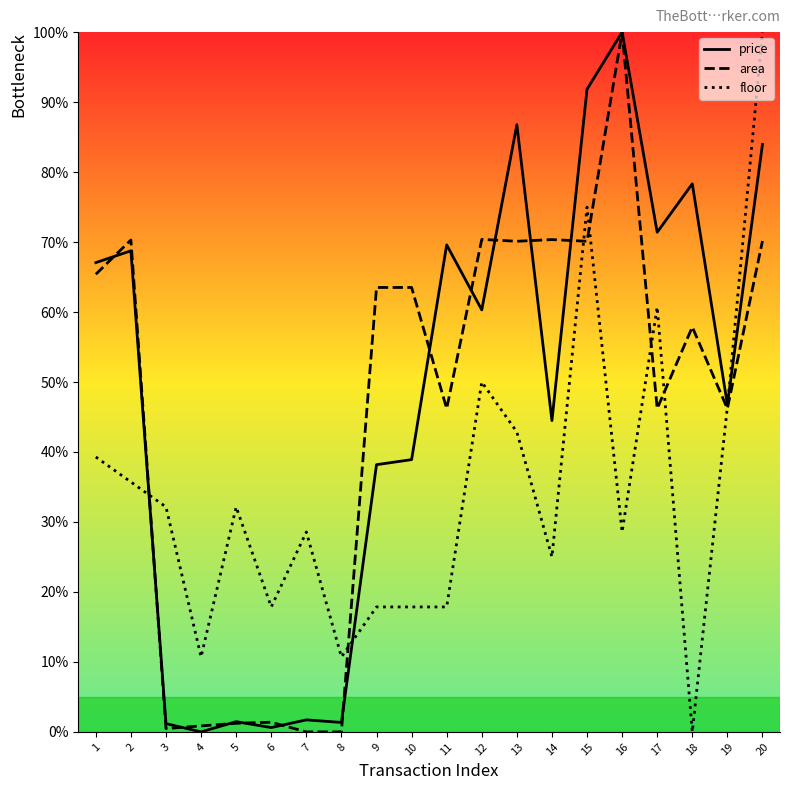

At 1, list the series in order from largest to smallest.

price, area, floor